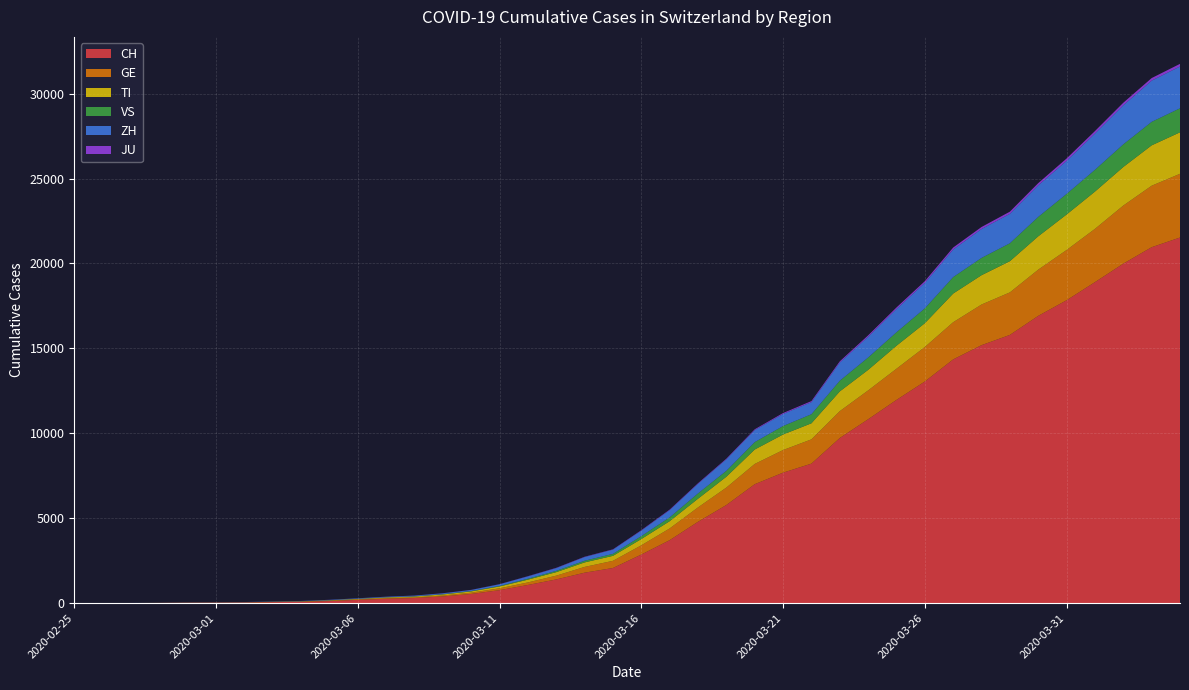

Reading left to right, list all the values displayed in this chart.

CH: 0	2	6	13	23	29	40	59	83	125	197	257	303	396	542	766	1072	1398	1795	2071	2863	3709	4792	5780	7004	7685	8216	9724	10828	11967	13051	14353	15192	15795	16917	17836	18902	19991	20959	21529
GE: 0	1	1	4	8	9	10	13	14	17	25	38	40	56	76	109	150	222	340	423	544	692	848	1027	1194	1331	1430	1582	1699	1837	2033	2190	2393	2505	2721	2958	3137	3420	3621	3753
TI: 0	1	1	1	2	2	4	8	13	25	28	41	49	61	75	108	163	206	265	293	368	426	511	638	849	916	945	1162	1209	1354	1401	1688	1727	1837	1962	2091	2195	2271	2377	2442
VS: 0	0	0	1	1	2	3	3	4	5	6	7	12	17	22	30	53	76	98	115	172	225	312	349	436	498	535	628	728	793	874	968	1017	1055	1144	1211	1282	1334	1383	1416
ZH: 0	0	2	2	6	7	10	13	15	23	29	34	40	49	62	101	140	163	218	250	326	429	568	679	711	711	711	1073	1221	1368	1500	1627	1701	1733	1859	1947	2136	2300	2428	2461
JU: 0	0	1	1	1	1	1	2	2	4	4	5	5	7	7	7	12	17	18	19	25	29	32	36	44	54	61	69	82	92	100	114	119	127	128	140	145	149	149	154